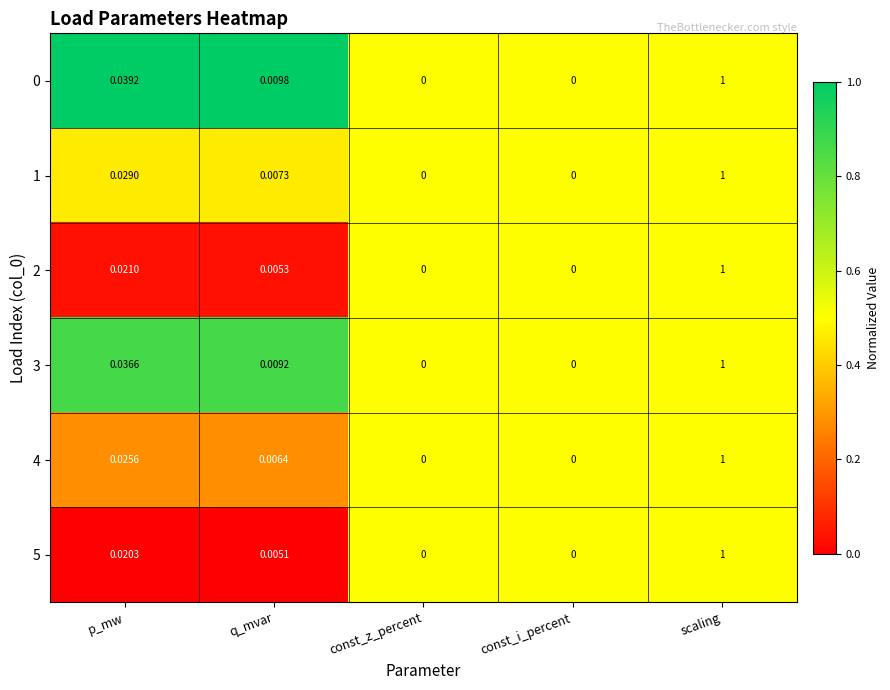

At which label does 4 reach its peak?

scaling